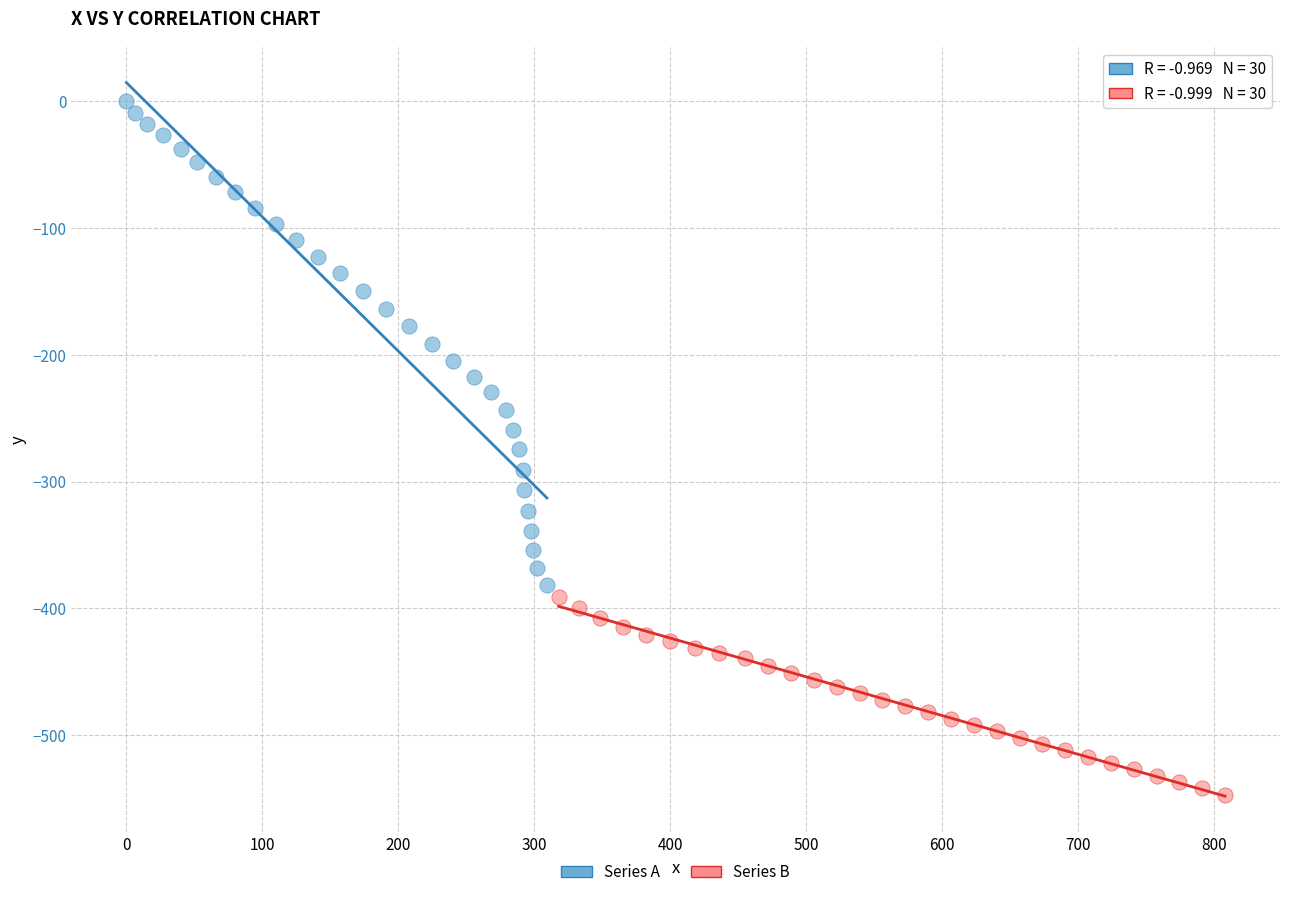

What are all the series names shown in the legend?

Series A, Series B